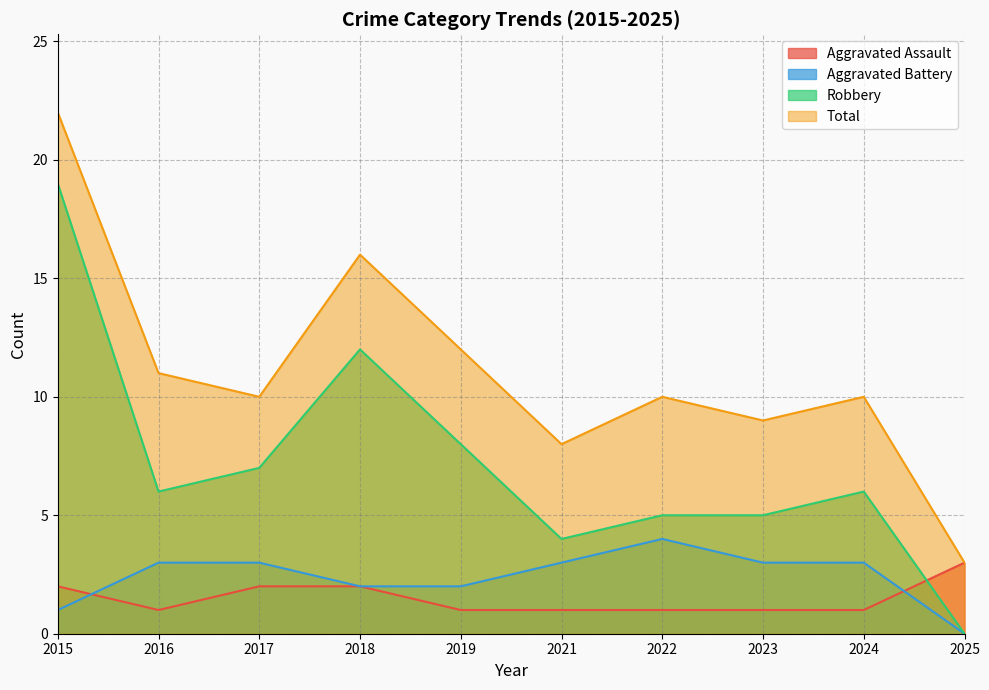

At how many categories does at least one series exceed 10?

4